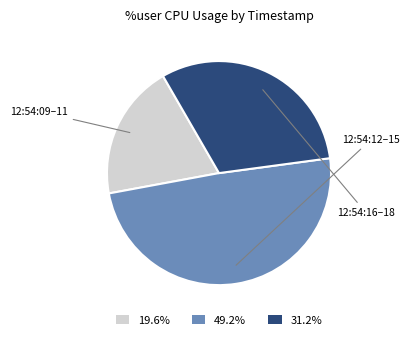

Is there any slice that represents more than half of the pie?

No